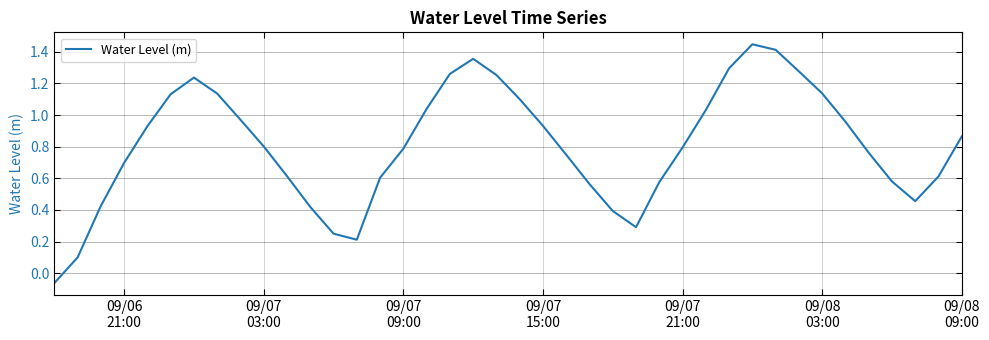

What is the difference between the maximum and minimum values?

1.5